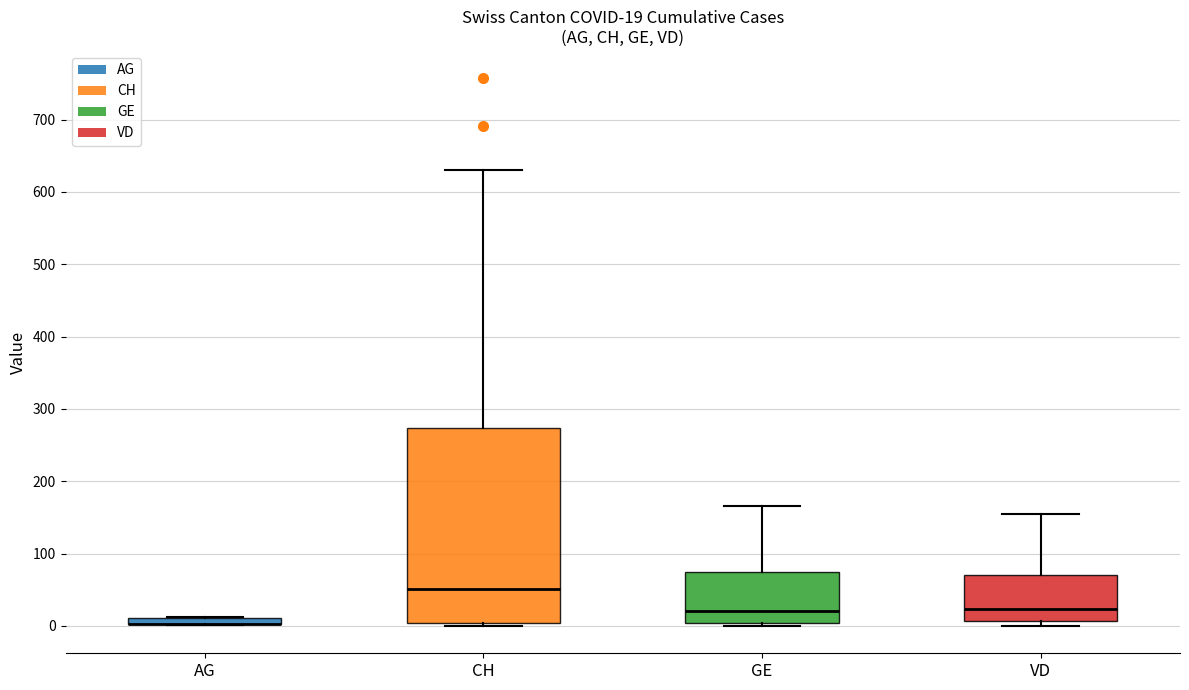

Comparing the boxes themselves (not the whiskers), which one is the tallest?

CH